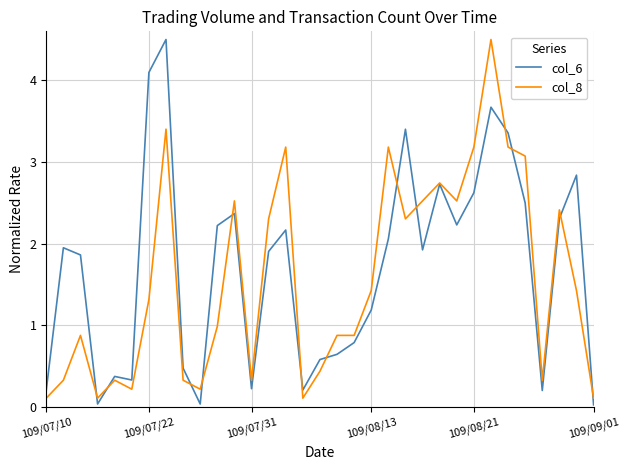

What is the greatest value displayed?

4.5